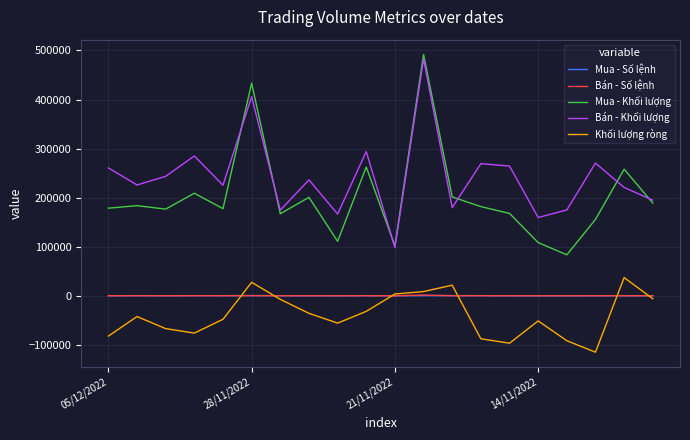

Which series has the largest total across all categories?

Bán - Khối lượng